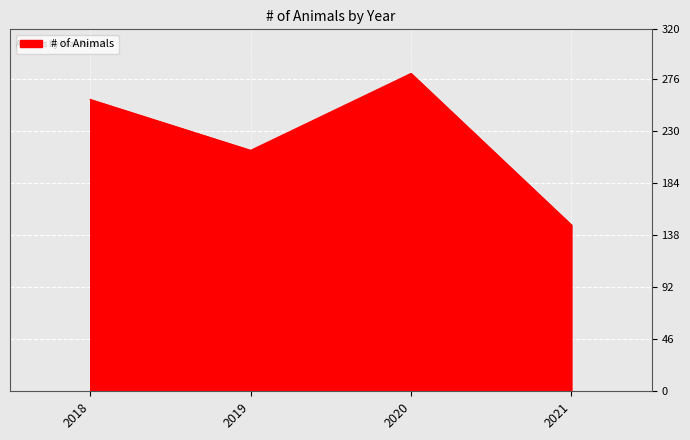

The chart shows a value of 213 at 2019. True or false?

True